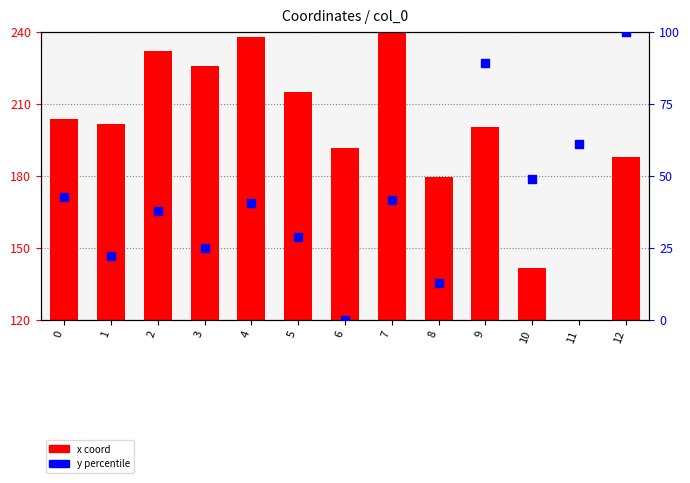

What is the total value across all series at 9?

169.5